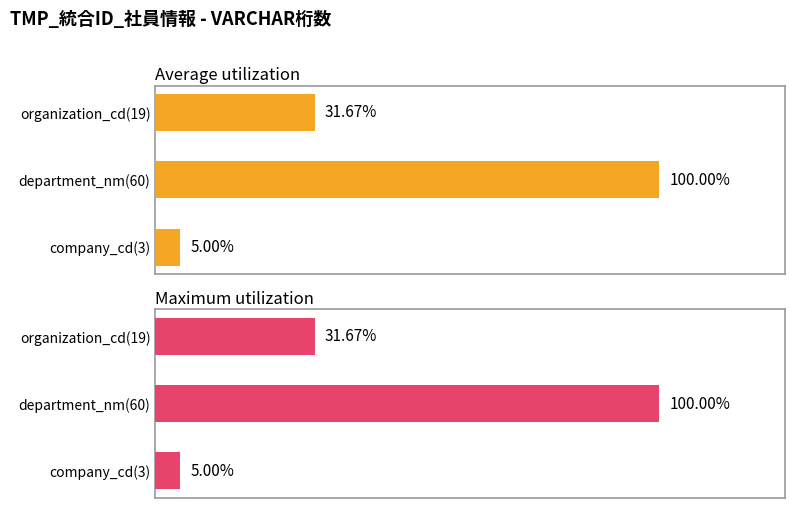

List the labels in order of Average utilization value, smallest first.

company_cd(3), organization_cd(19), department_nm(60)